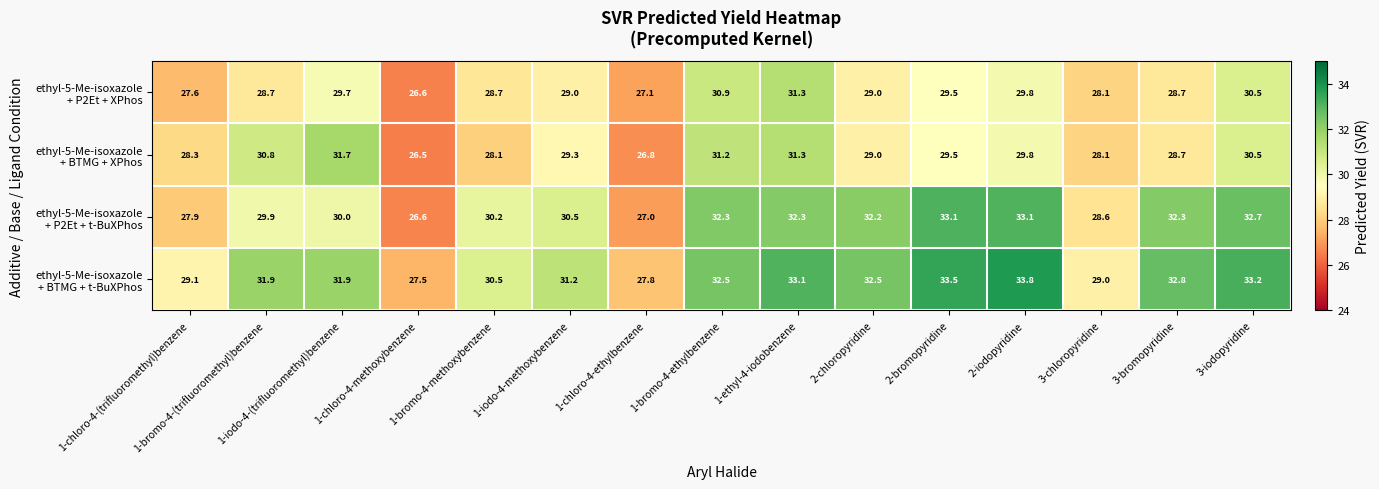

What is the spread (max minus min) of values at 2-iodopyridine?

4.0